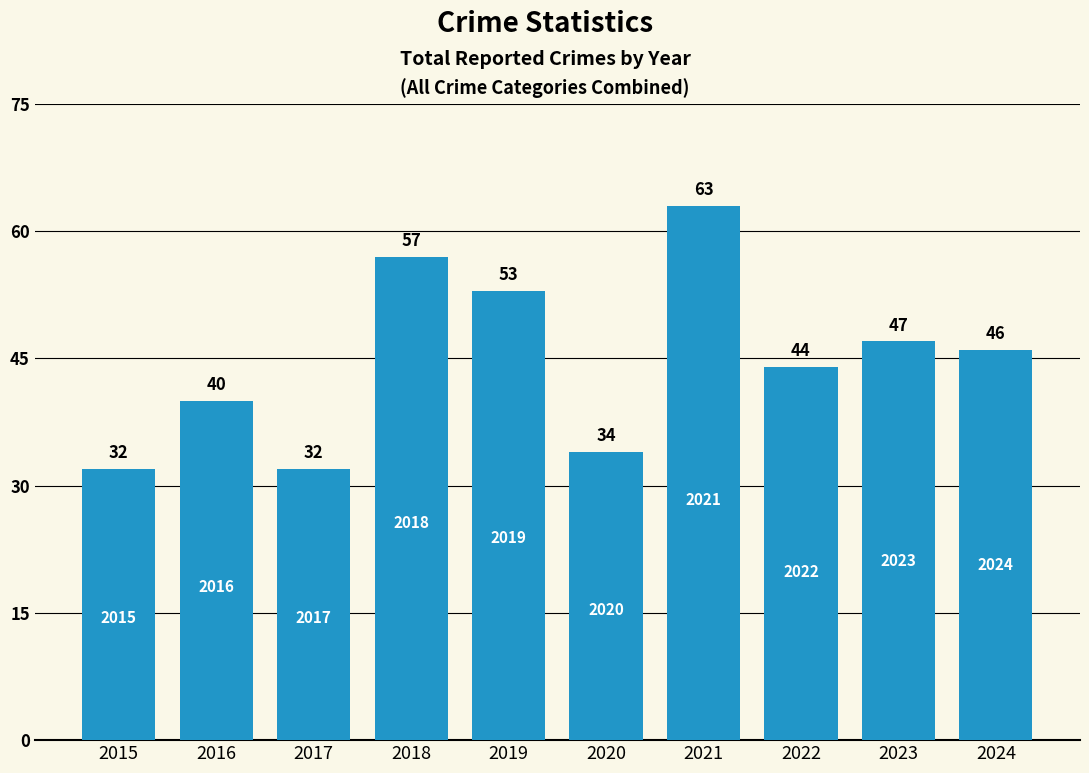

What is the maximum value shown in the chart?

63